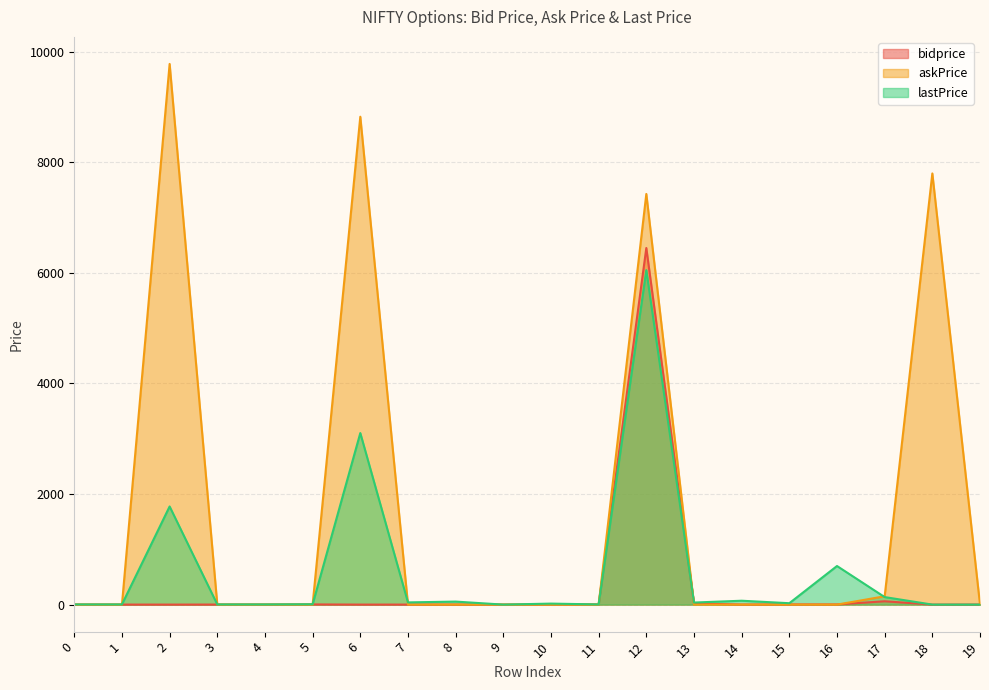

List the series in order of their overall mean, lowest first.

bidprice, lastPrice, askPrice